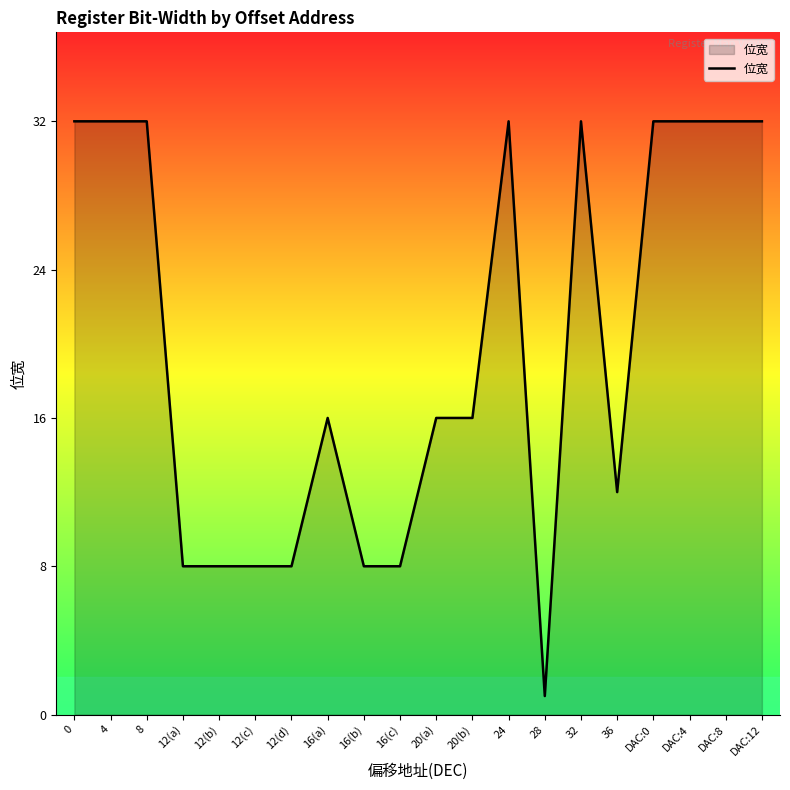

What position from the right is 4?

19